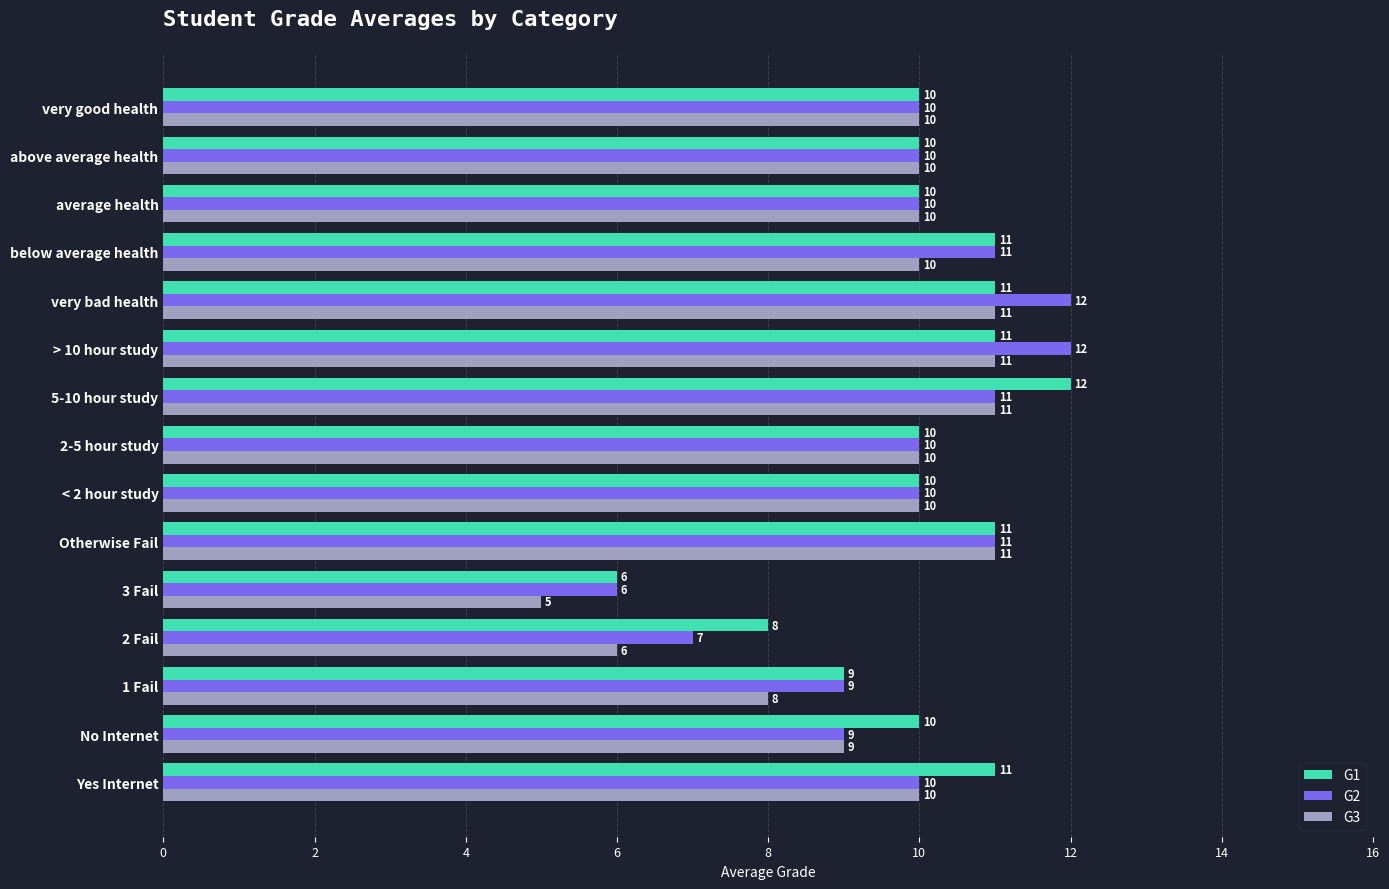

What are all the series names shown in the legend?

G1, G2, G3